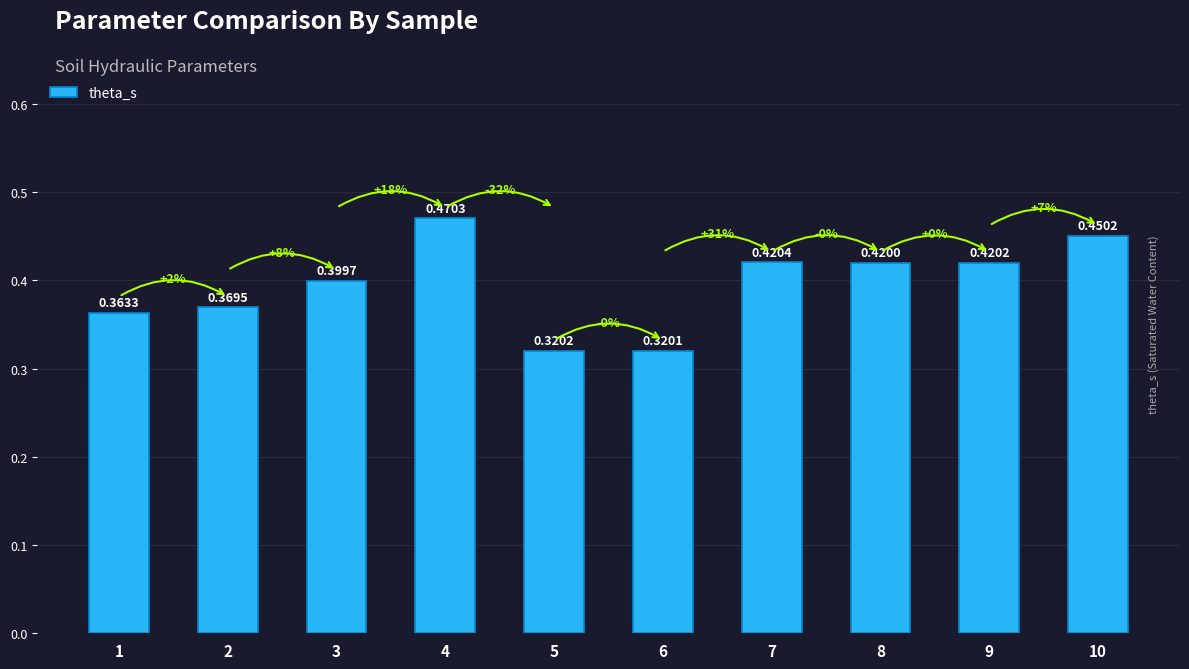

True or false: the data shows 0.4 at 1.

True